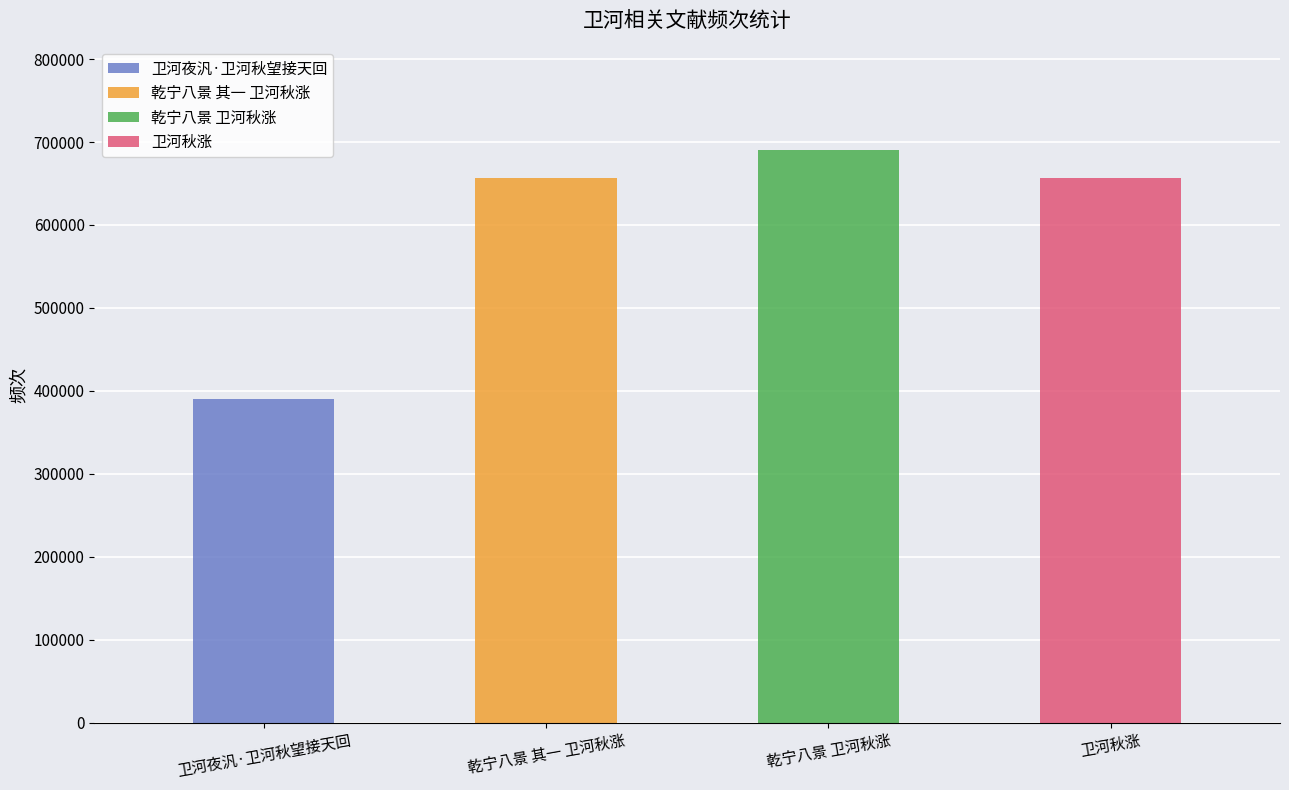

How many categories are shown in the chart?

4